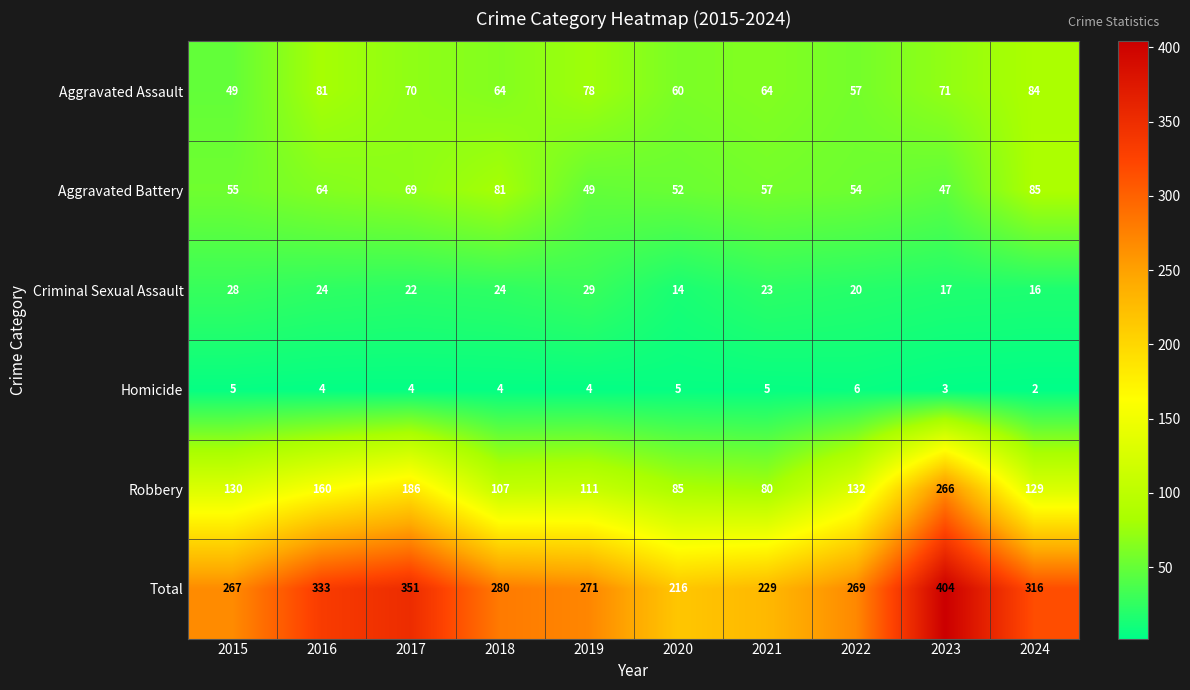

Which series has the largest total across all categories?

Total